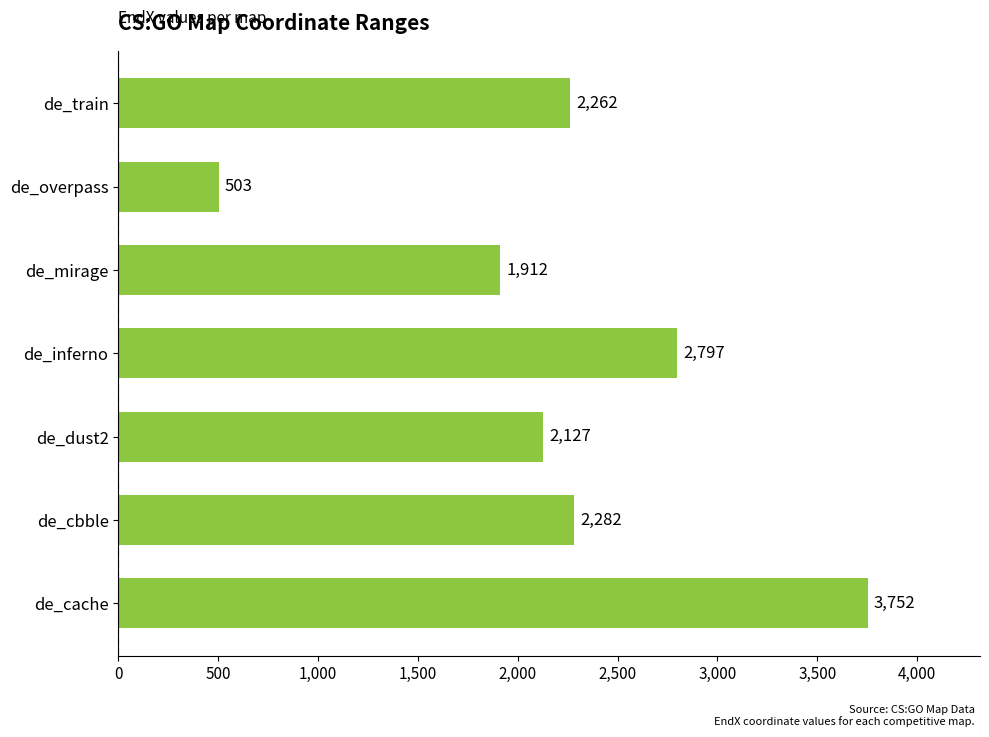

True or false: the data shows 425 at de_mirage.

False